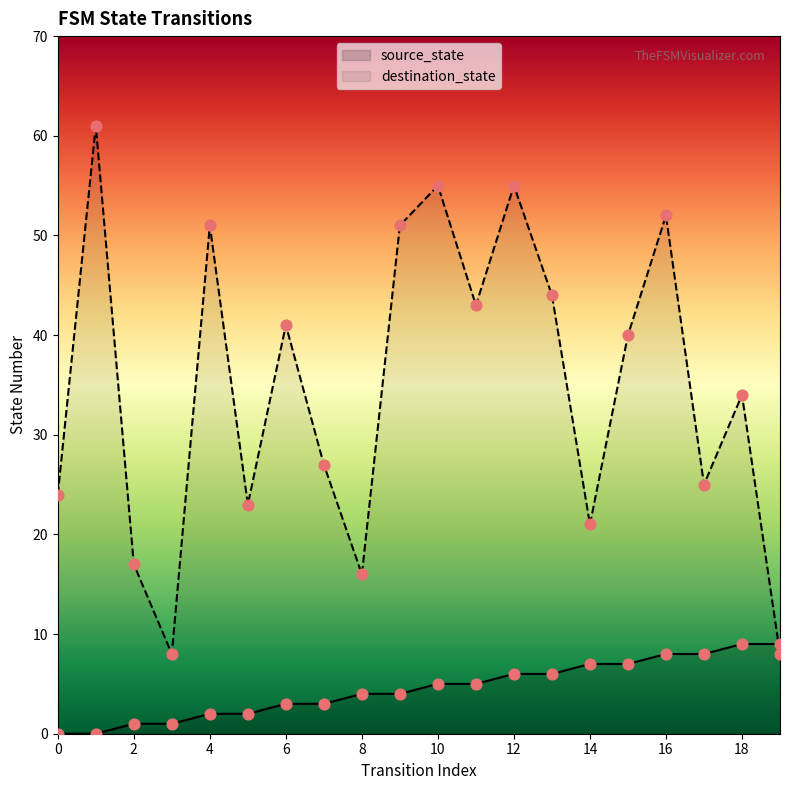

What are all the series names shown in the legend?

source_state, destination_state